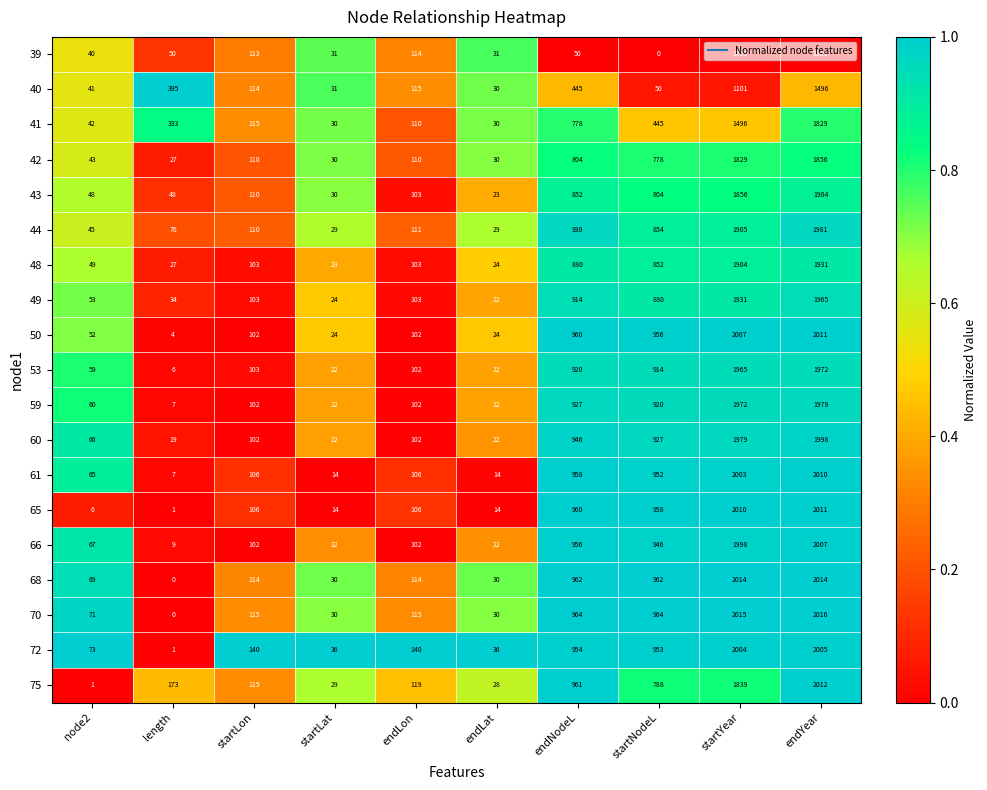

Where is 72 nearest to the value 1003?

endNodeL